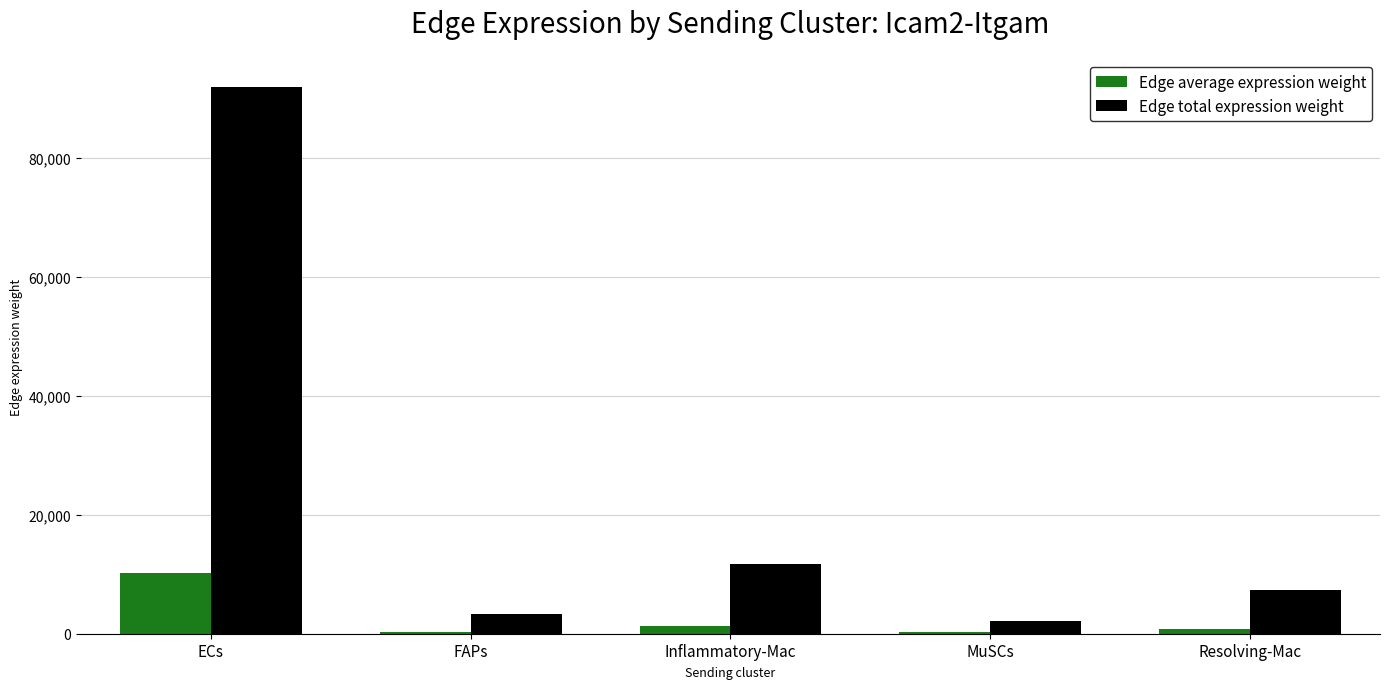

What is the difference between the highest and lowest values at Inflammatory-Mac?

10429.7